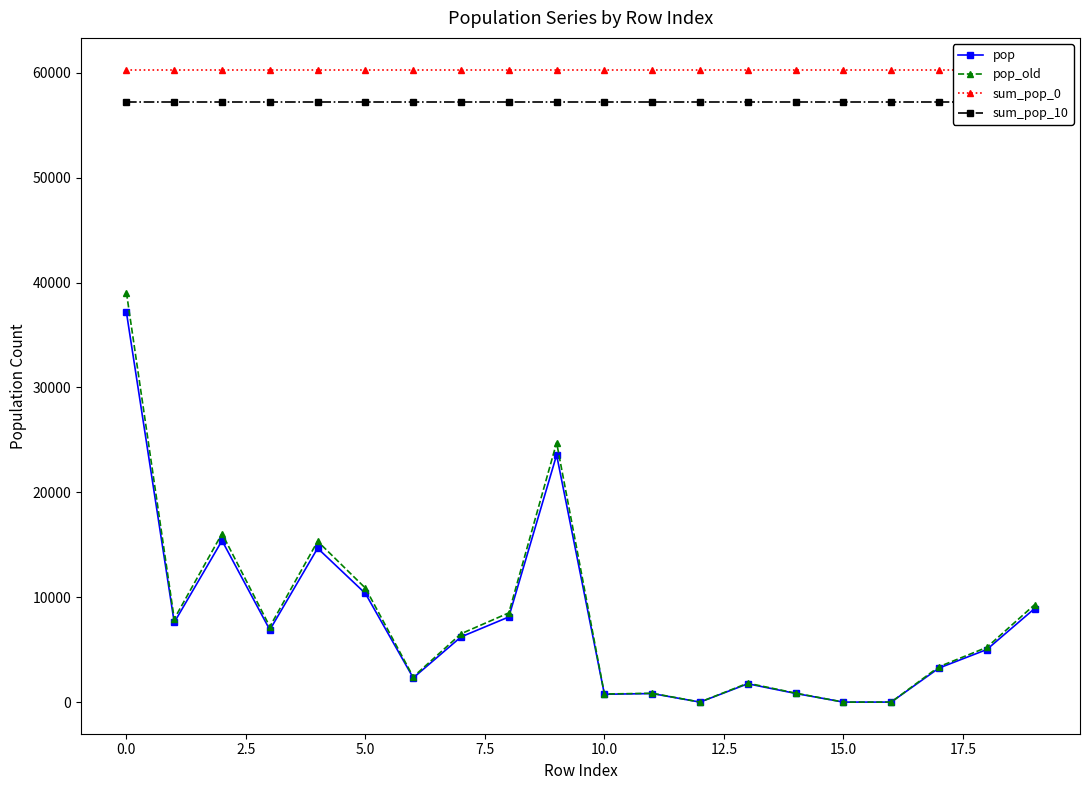

Which series has the largest total across all categories?

sum_pop_0